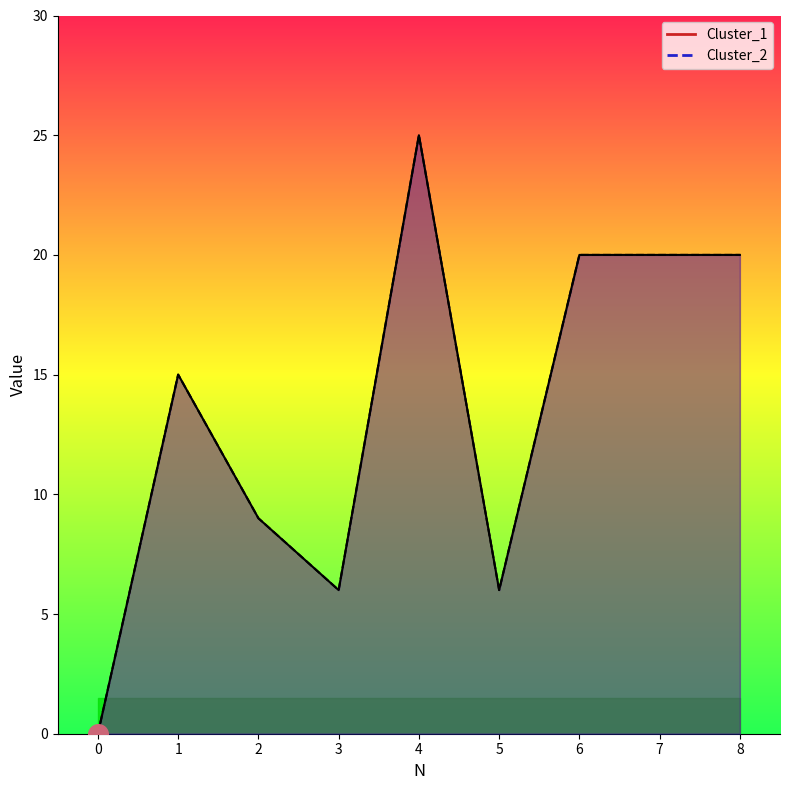

Which series has the largest Y range (max minus min)?

Cluster_1